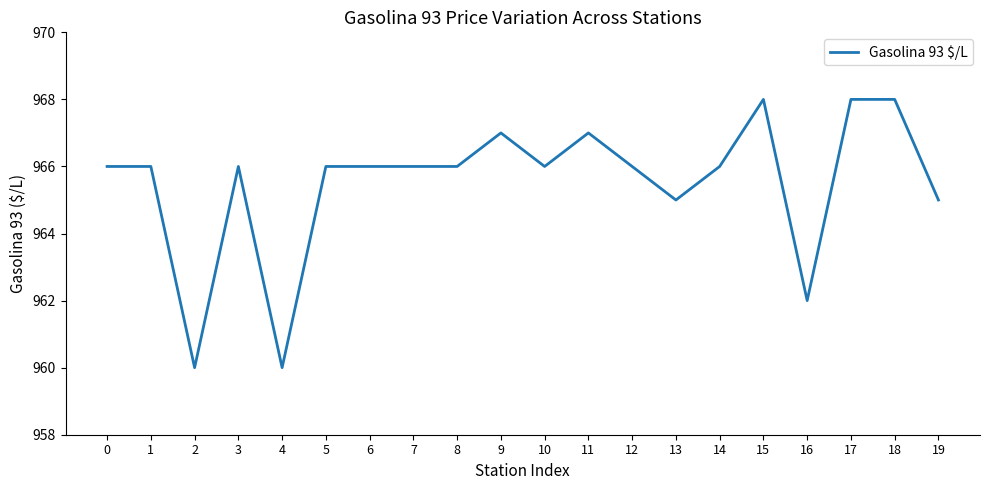

What is the minimum value shown in the chart?

960